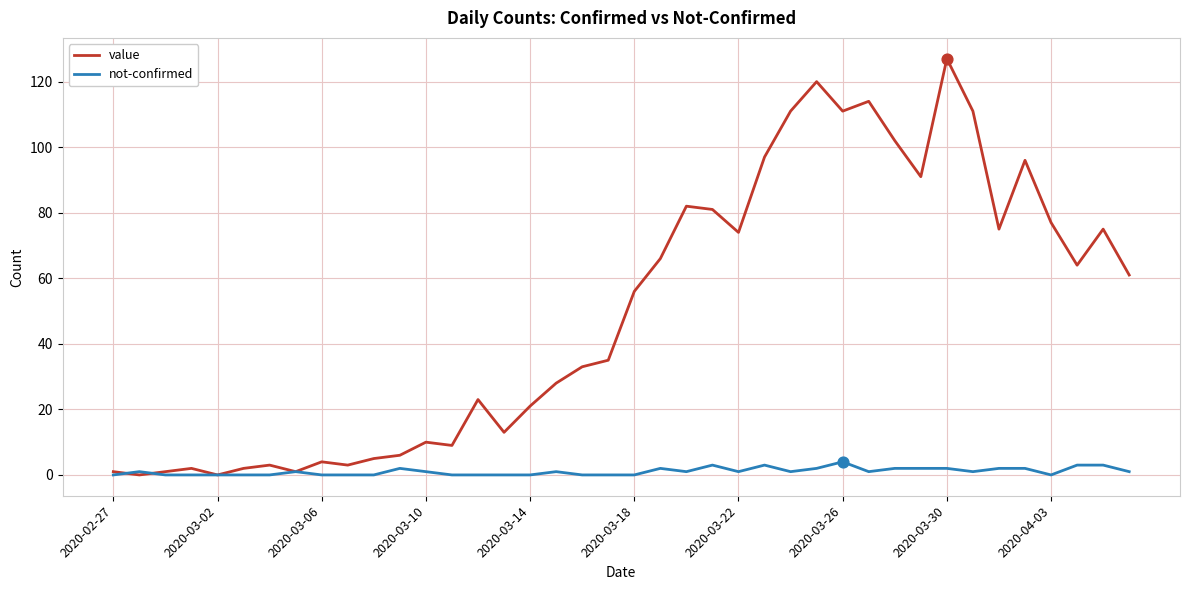

List the series in order of their overall mean, lowest first.

not-confirmed, value